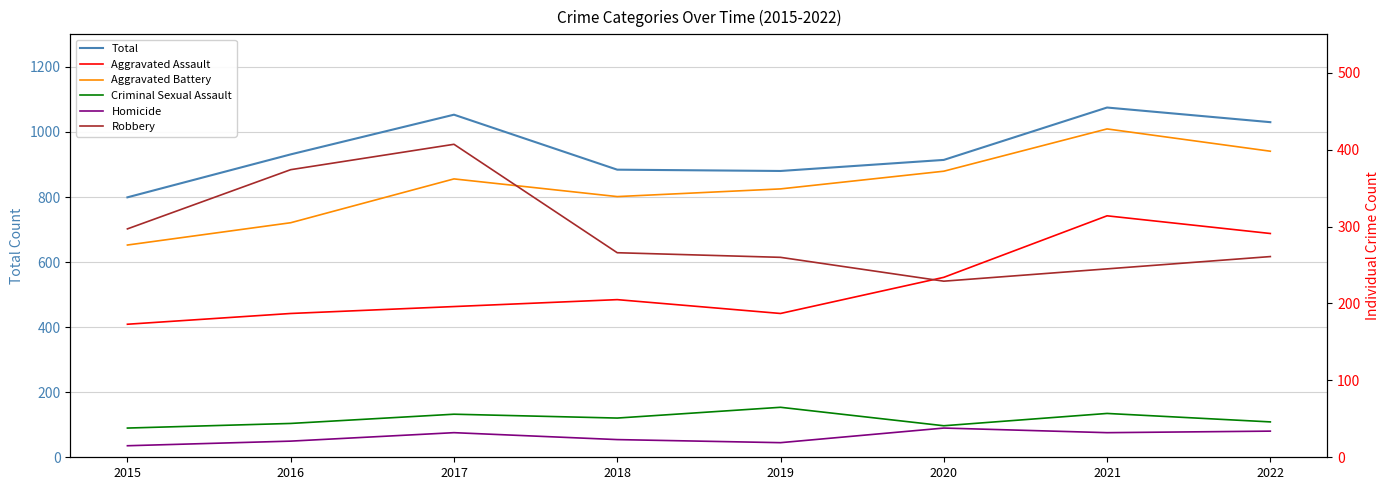

What is the sum of all Aggravated Assault values?

1787